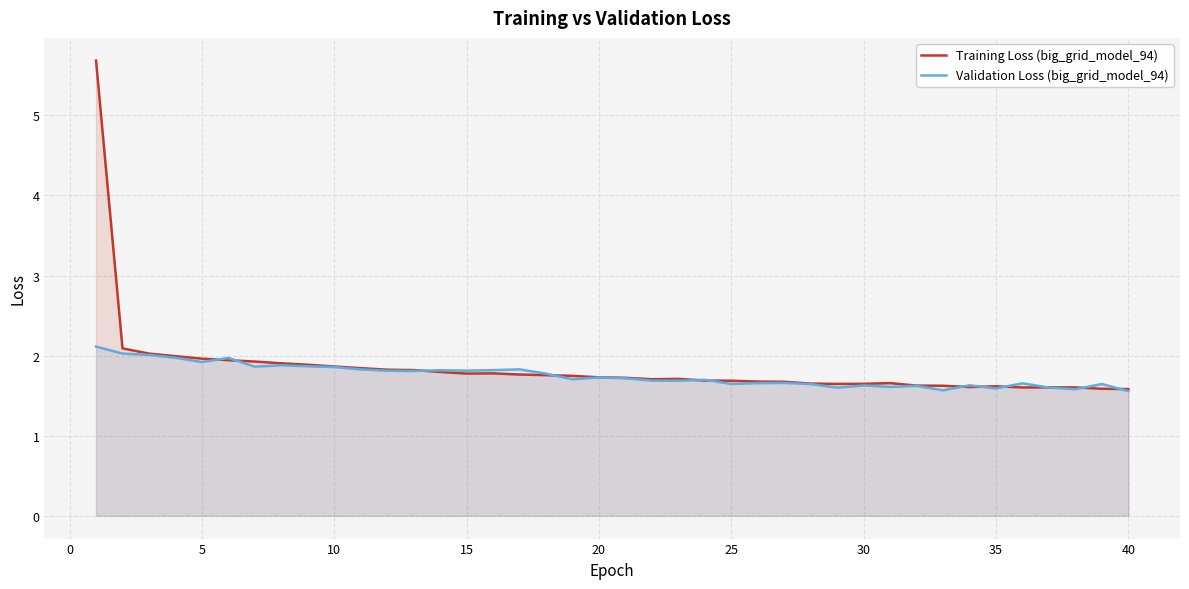

True or false: Validation Loss (big_grid_model_94) and Training Loss (big_grid_model_94) cross at least once.

True